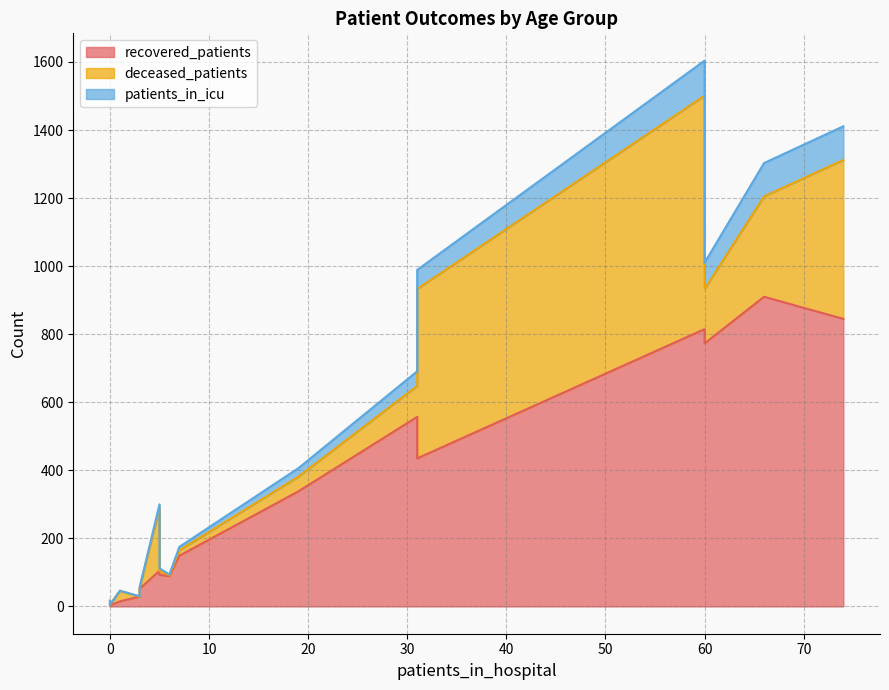

Between 25 - 29 and 65 - 69, which series saw the biggest shift?

recovered_patients